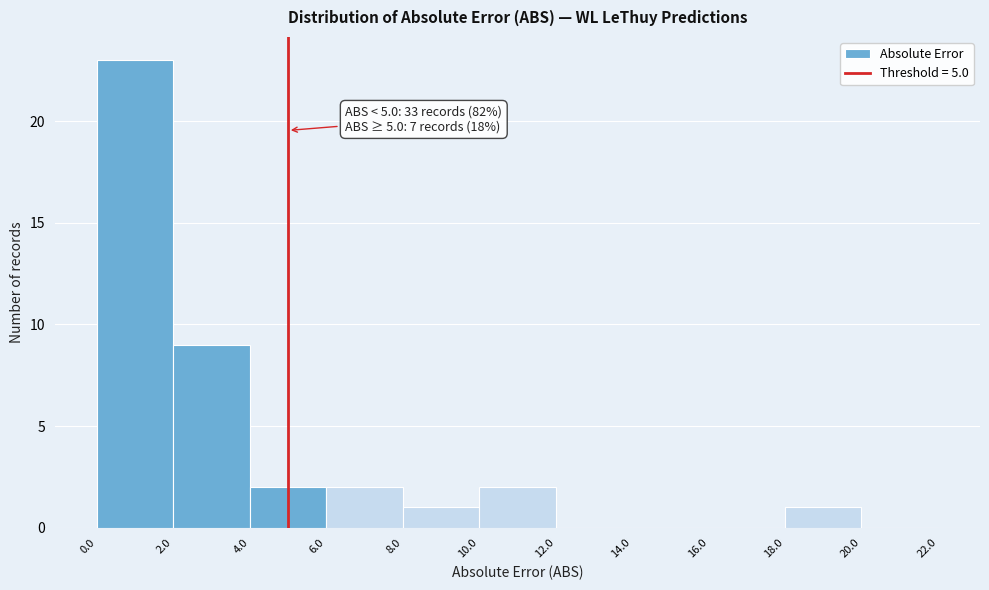

Which range on the x-axis has the tallest bar?

0.0 to 2.0